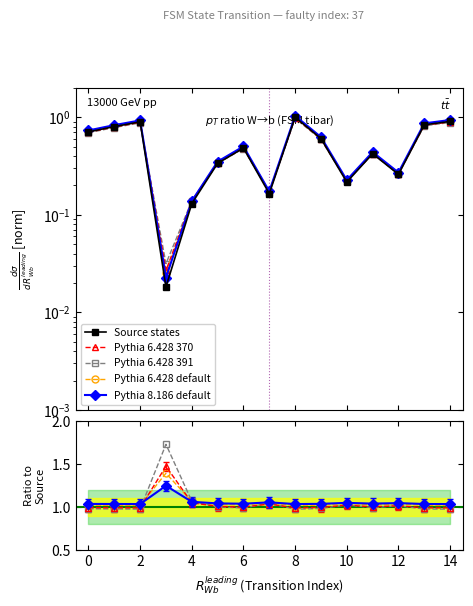

What is the maximum value shown in the chart?

1.7